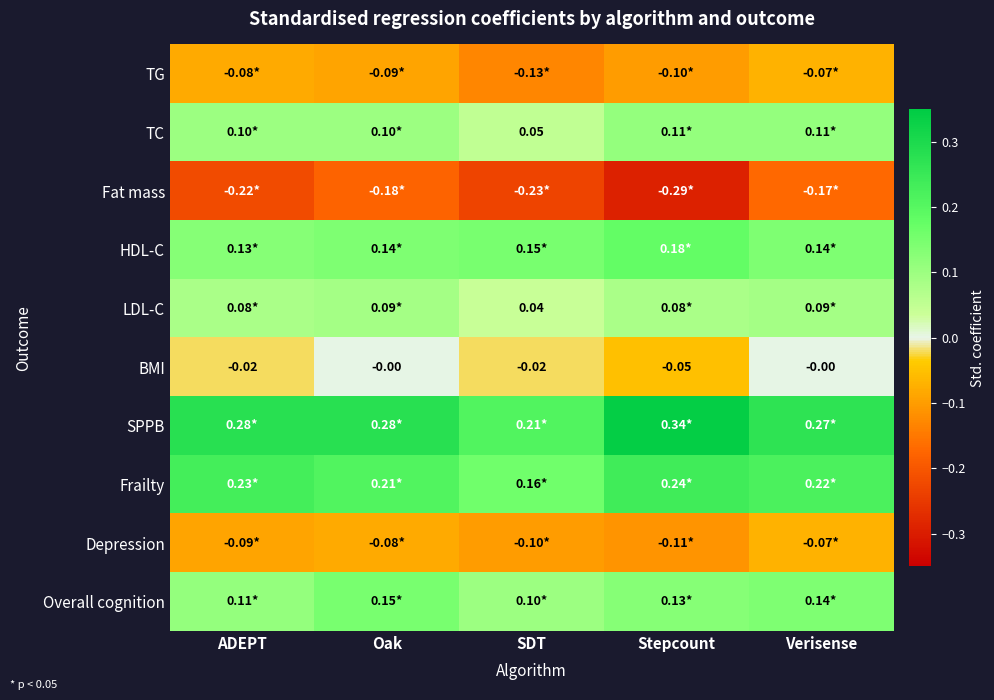

Which series has the widest spread of values?

SPPB